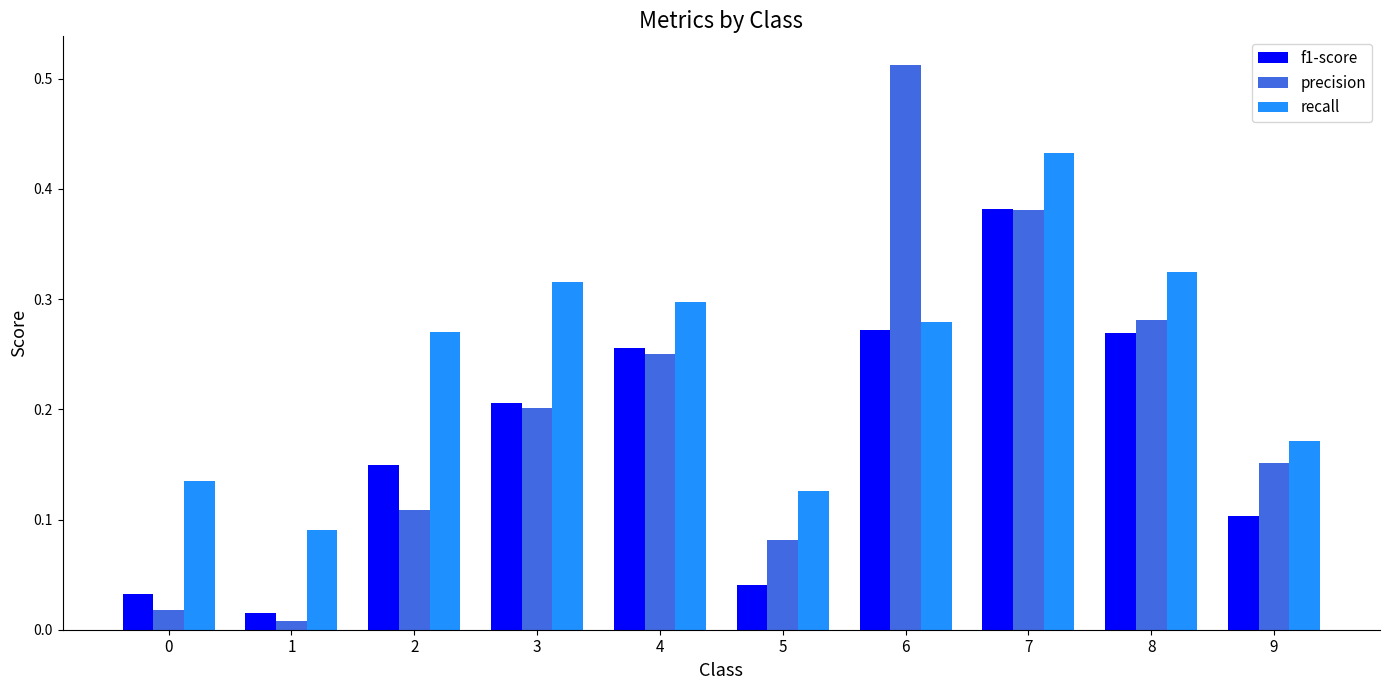

What is the sum of the recall values at 8 and 6?

0.6